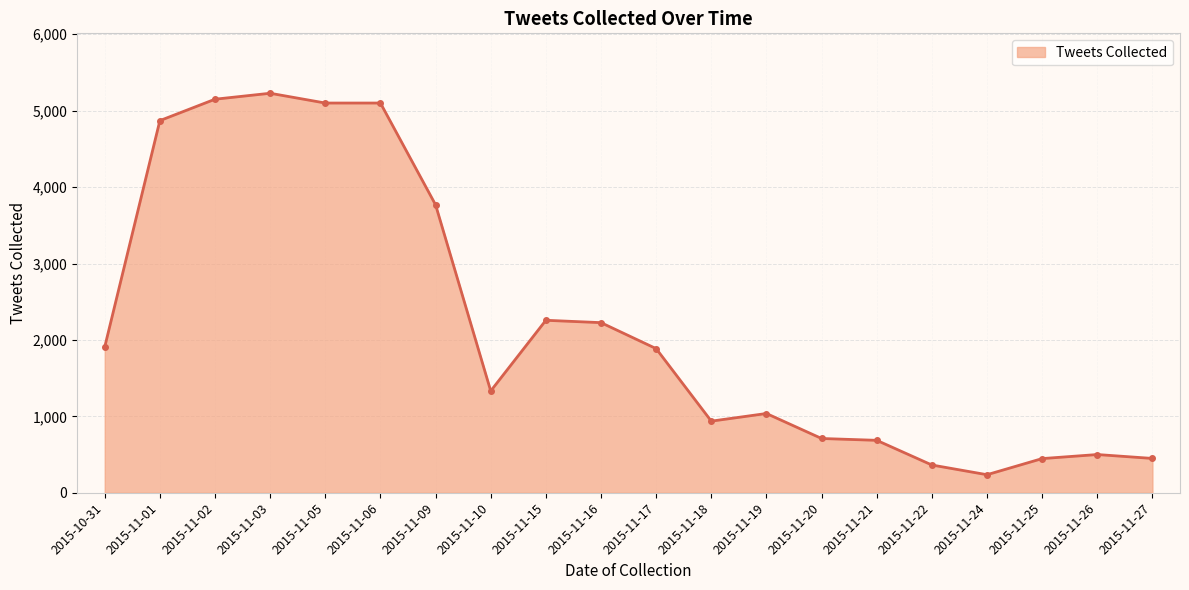

What is the value of the 18th point from the left?

447